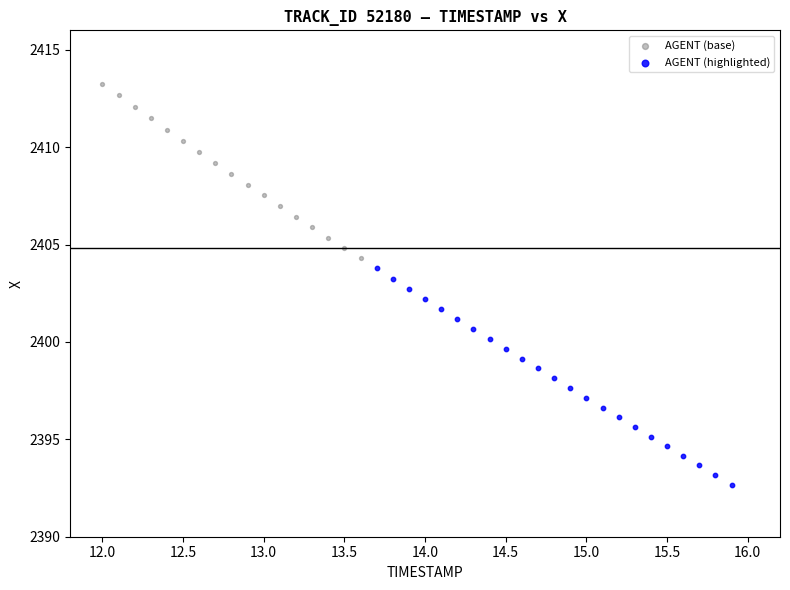

Which series has the widest spread of Y values?

AGENT (highlighted)